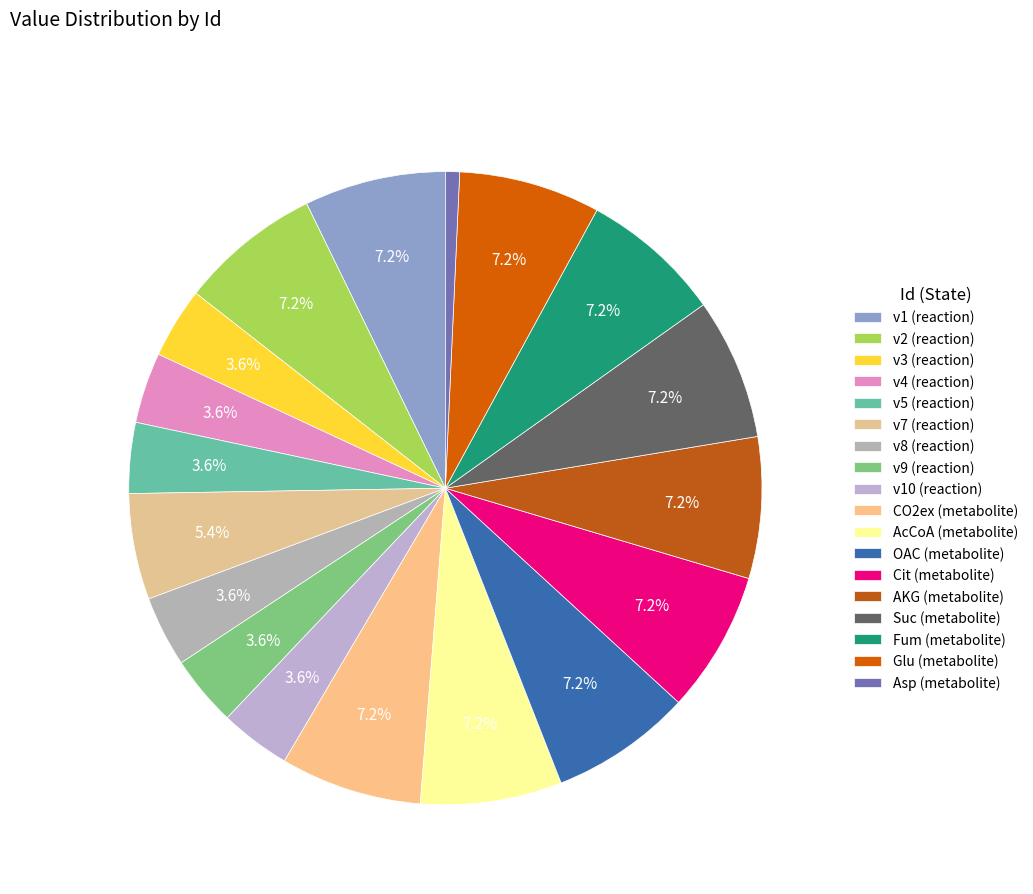

To the nearest percent, what portion does OAC (metabolite) represent?

7%